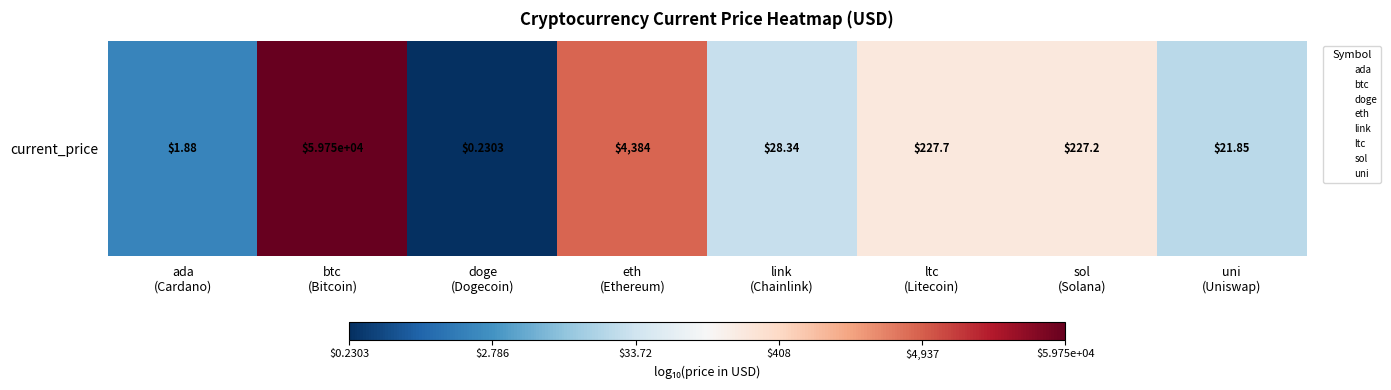

What is the greatest value displayed?

4.8